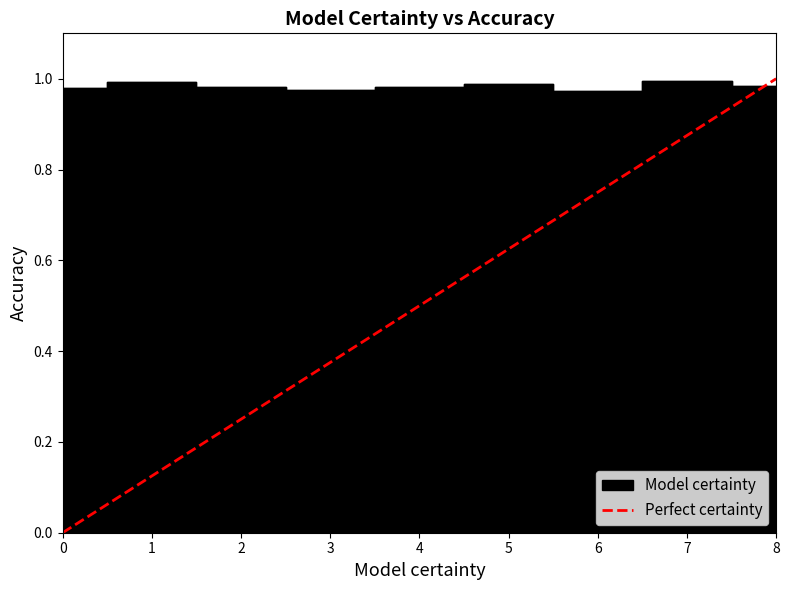

Which category has the lowest value across all series?

6